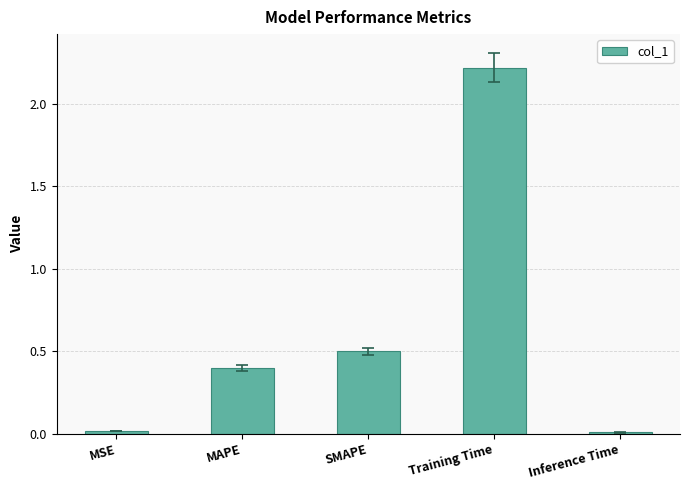

Where is the data nearest to the value 1?

SMAPE